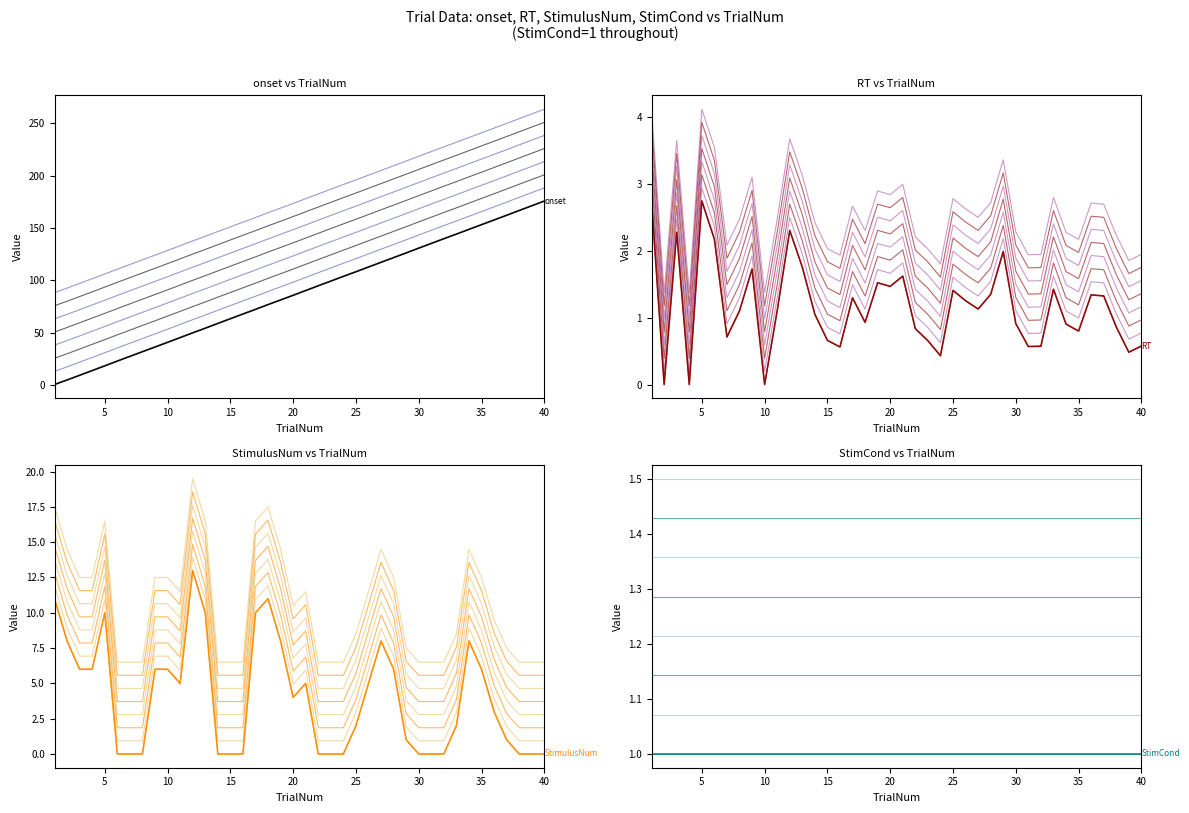

What is the total value across all series at 11?

51.2